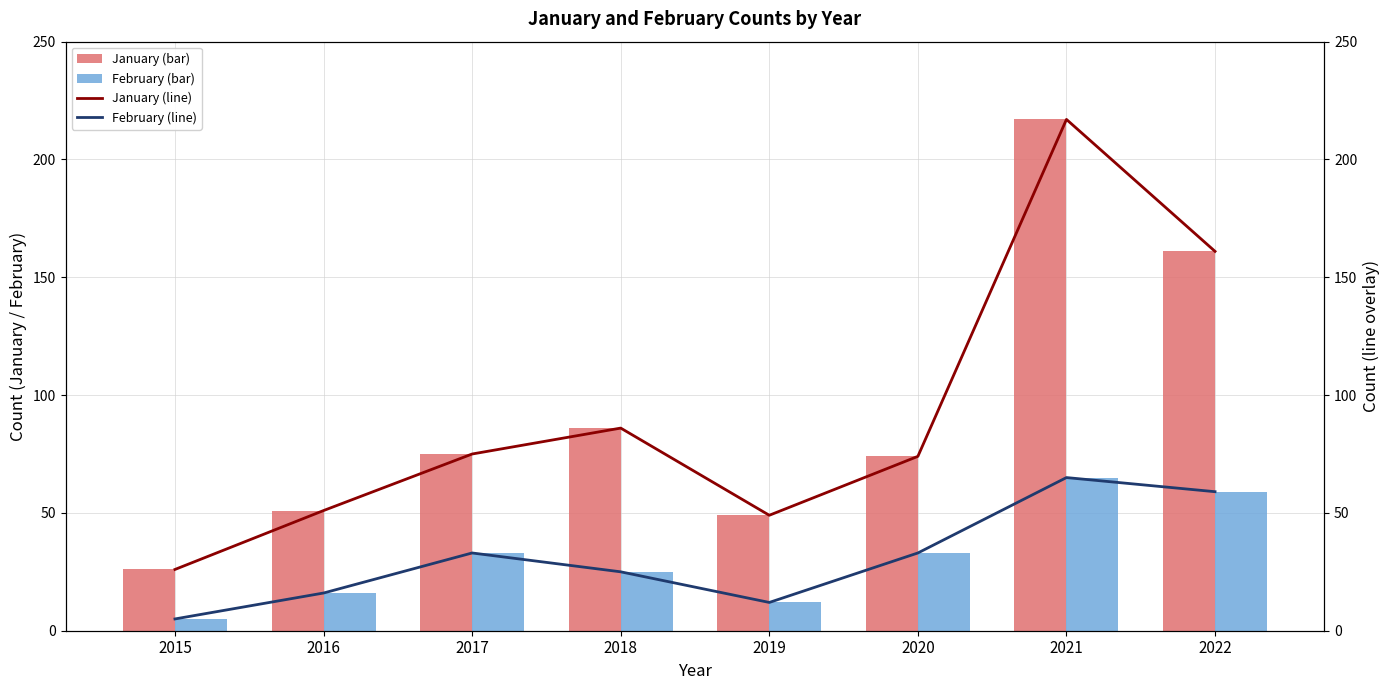

At which label is January (line) closest to 121?

2018